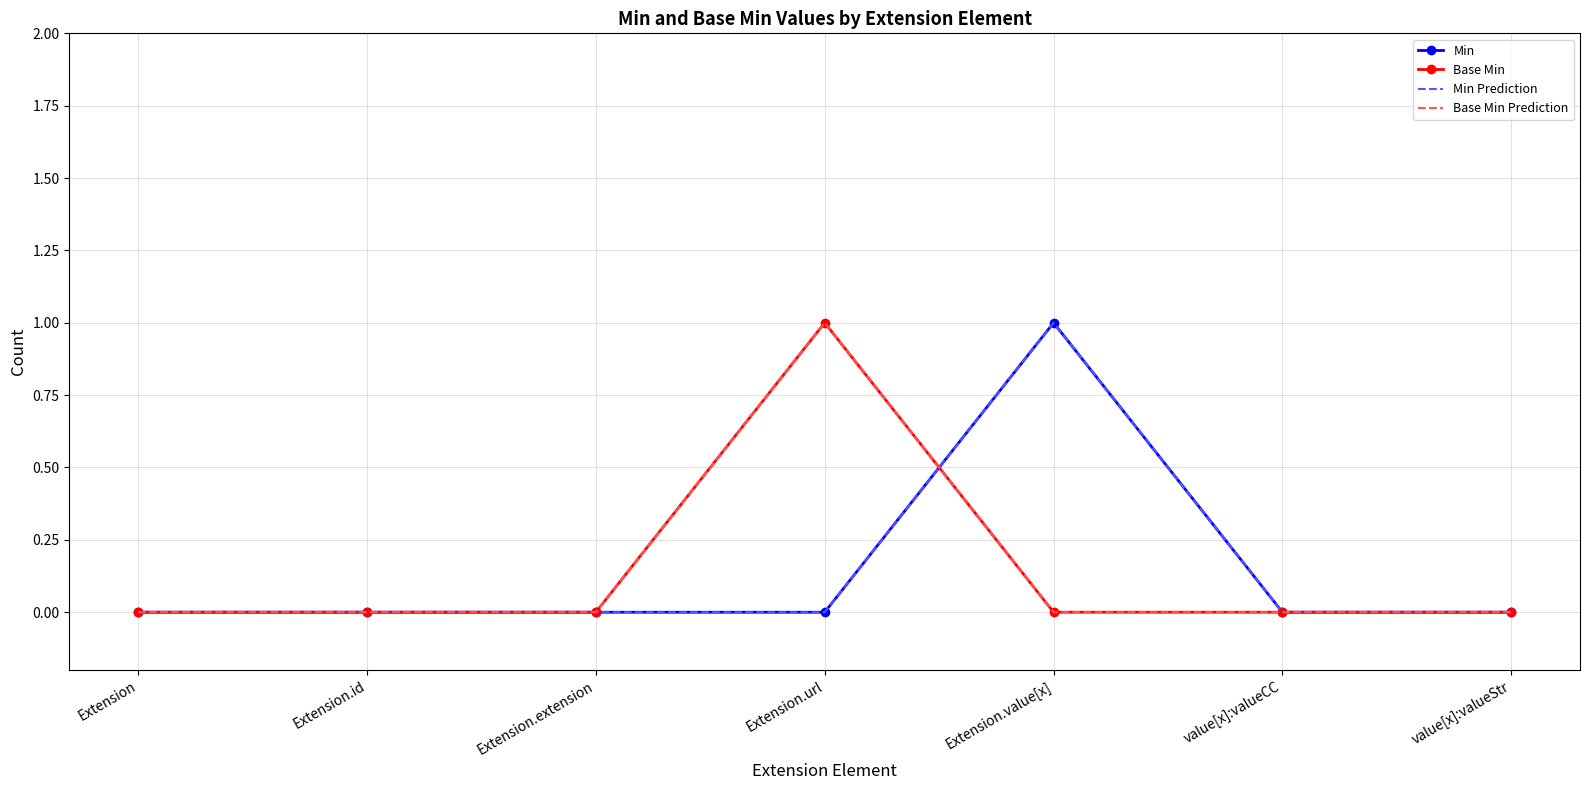

How many distinct data groups are displayed?

4